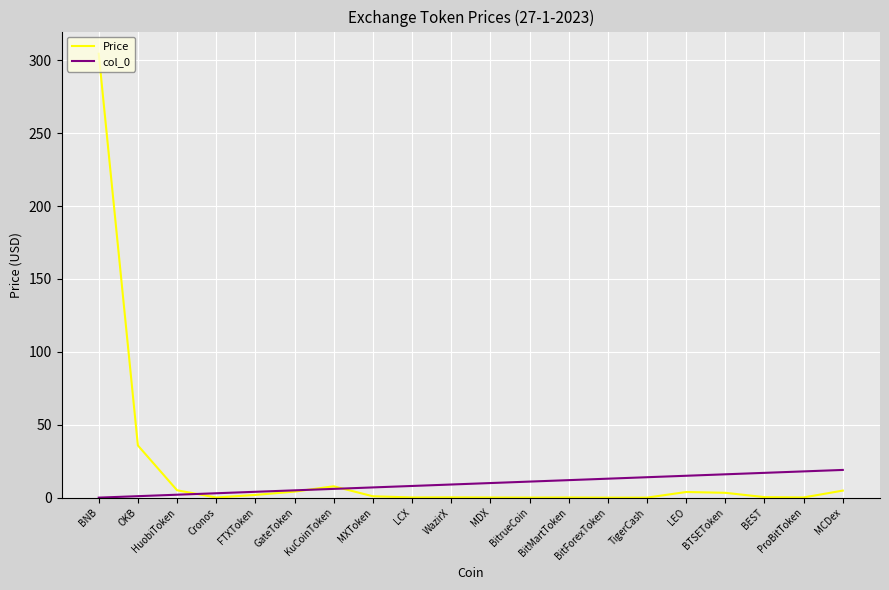

What is the total value across all series at BNB?

304.5